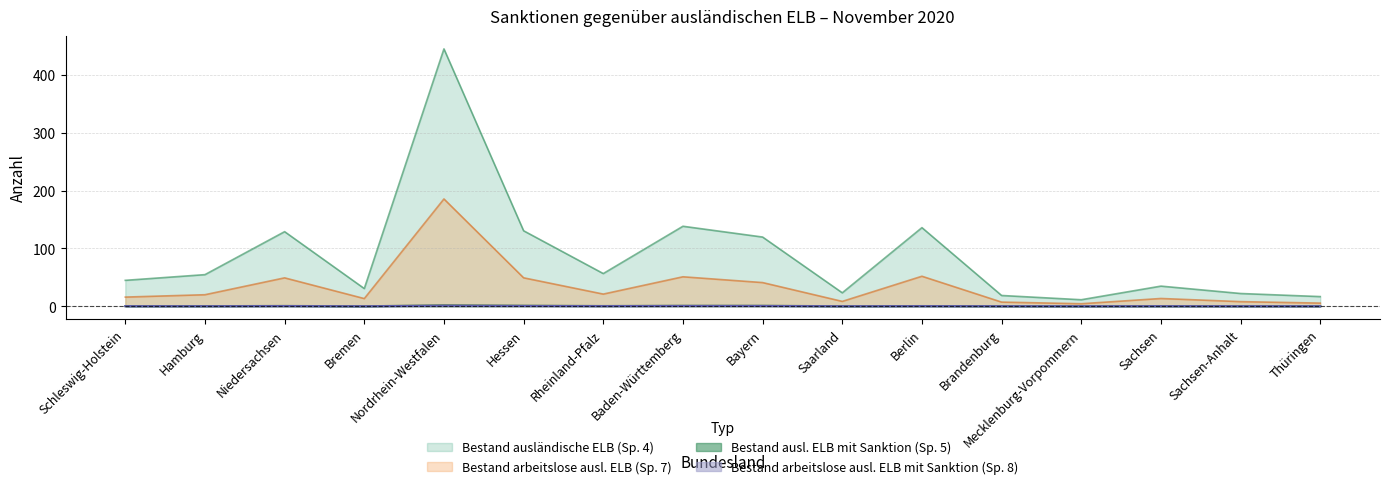

Is it true that Bestand arbeitslose ausl. ELB (Sp. 7) equals 4.4 at Mecklenburg-Vorpommern?

True